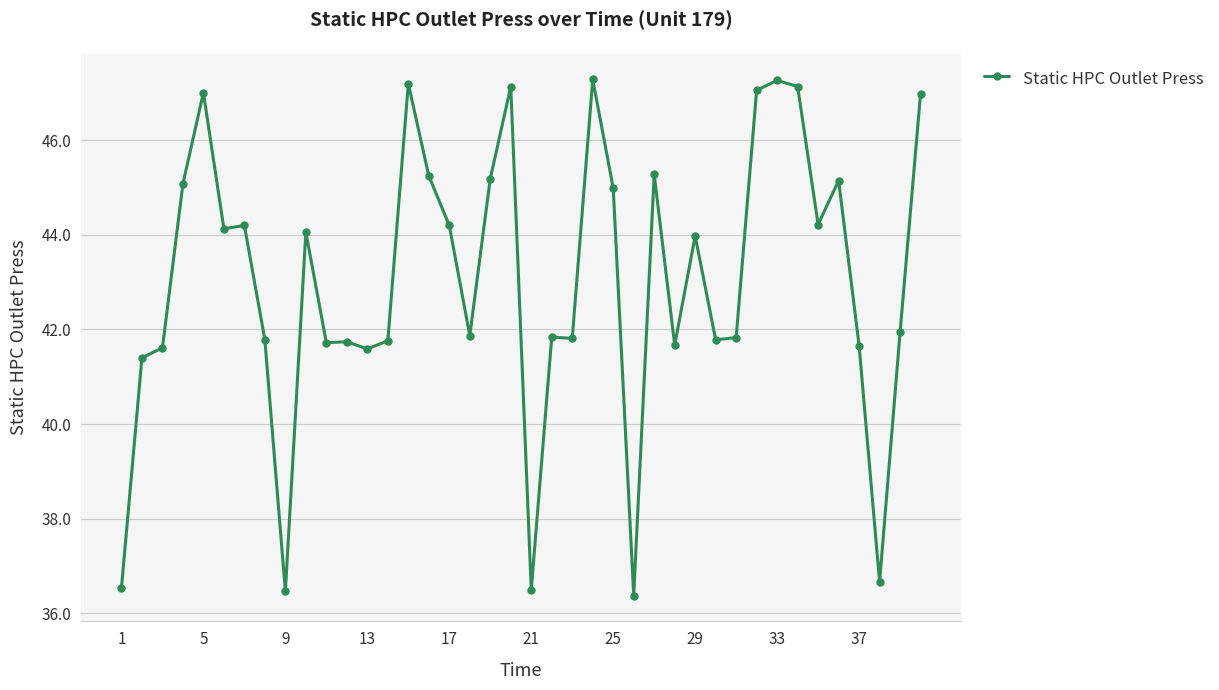

What is the smallest value displayed?

36.4